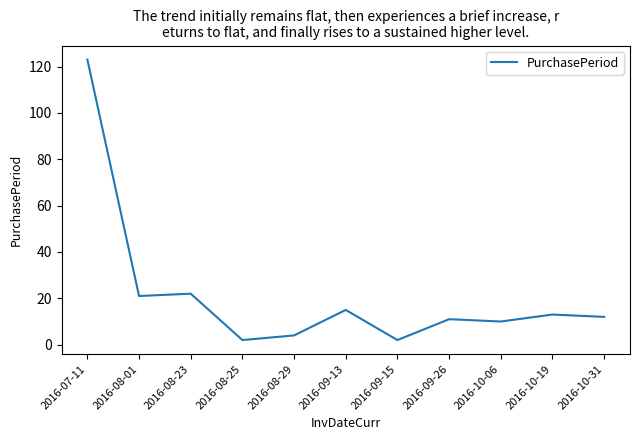

What position from the left is 2016-10-31?

11